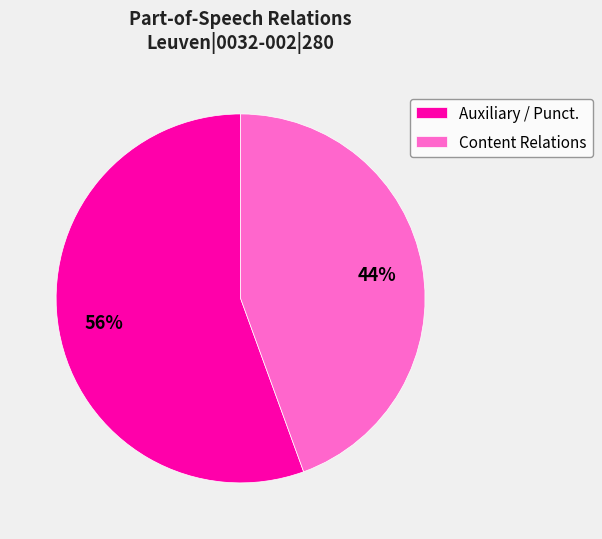

Does Content Relations account for over 50% of the chart?

No